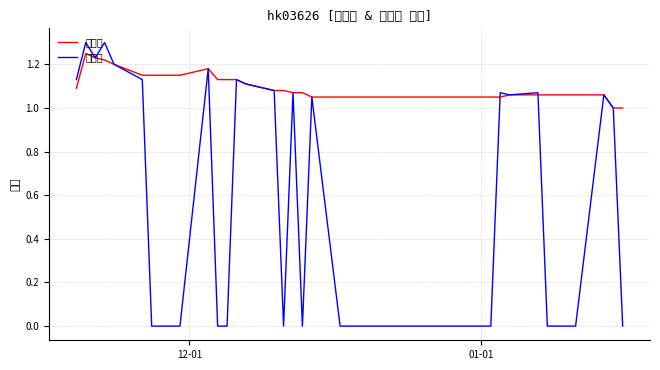

List the series in order of their overall mean, highest first.

收盘价, 最高价